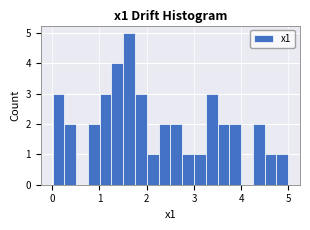

Read against the x-axis, roughly where is the centre of the tallest bar?

1.6